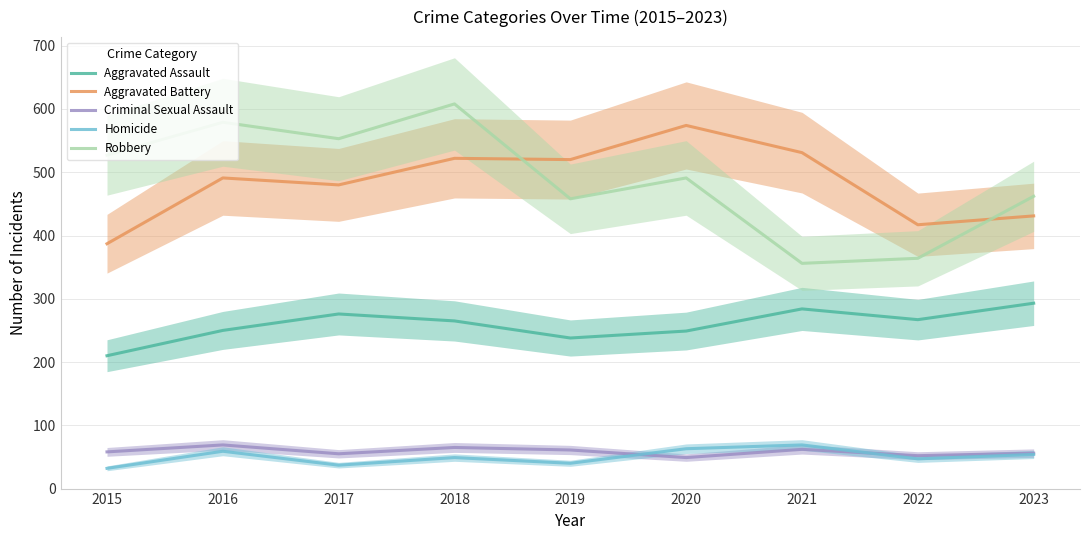

Reading left to right, what are all the values shown in this chart?

Aggravated Assault: 2015=210	2016=250	2017=276	2018=265	2019=238	2020=249	2021=284	2022=267	2023=293
Aggravated Battery: 2015=387	2016=491	2017=480	2018=522	2019=520	2020=574	2021=531	2022=417	2023=431
Criminal Sexual Assault: 2015=58	2016=69	2017=55	2018=65	2019=61	2020=49	2021=62	2022=52	2023=56
Homicide: 2015=32	2016=59	2017=37	2018=49	2019=40	2020=63	2021=69	2022=47	2023=54
Robbery: 2015=527	2016=579	2017=553	2018=608	2019=458	2020=491	2021=356	2022=364	2023=462